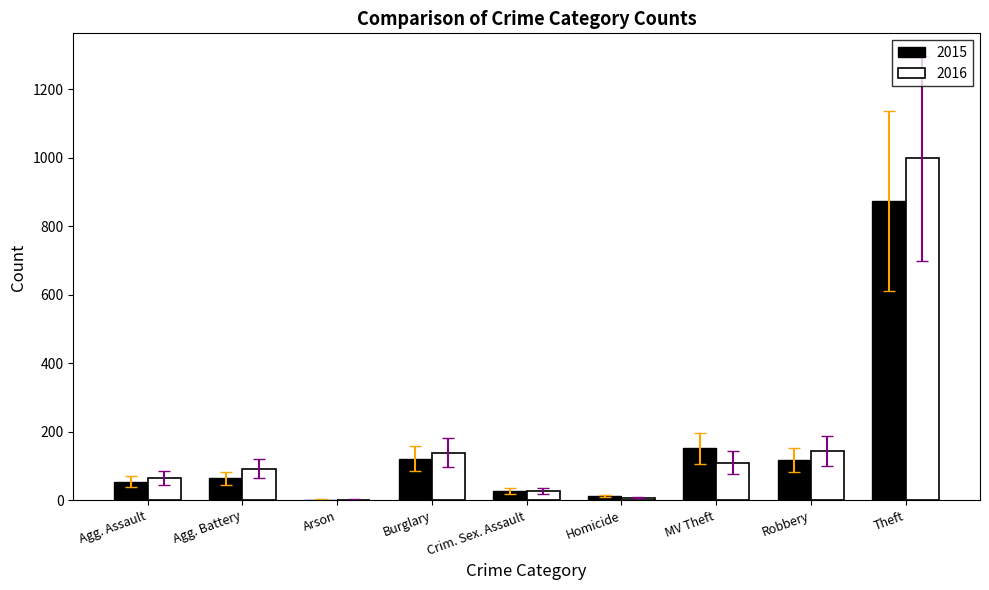

Count the number of data series in this chart.

2